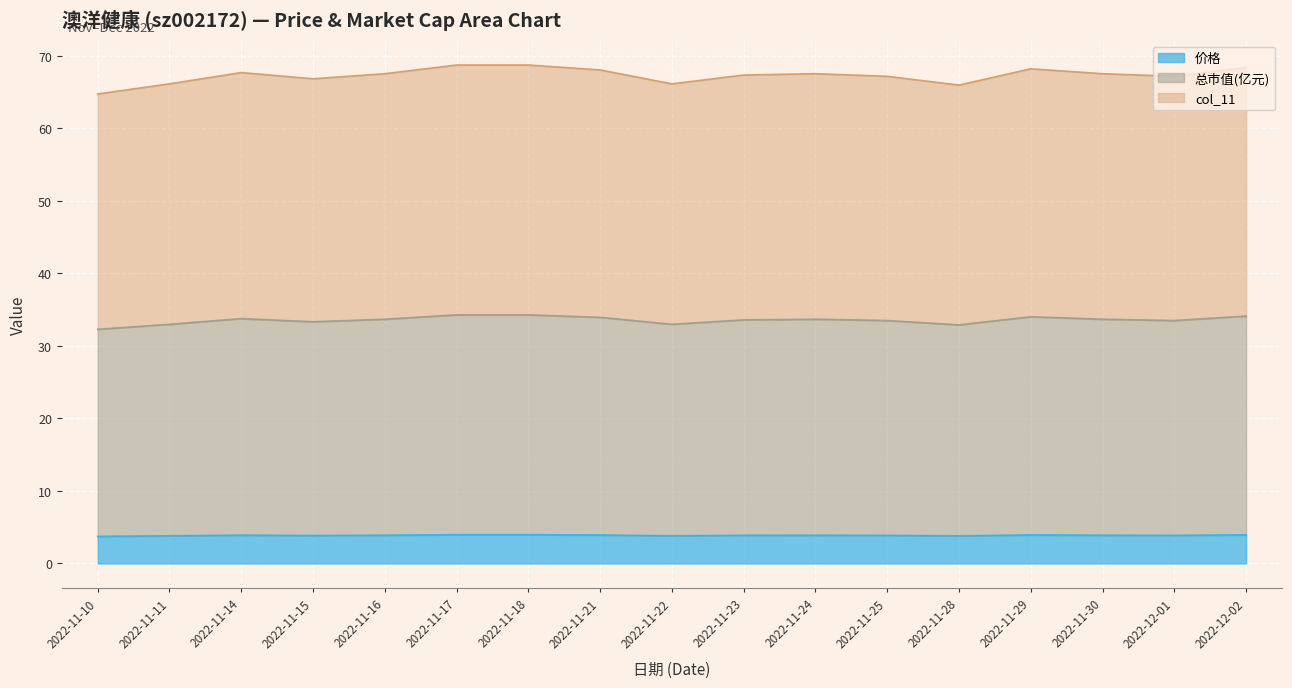

What position from the left is 2022-11-29?

14